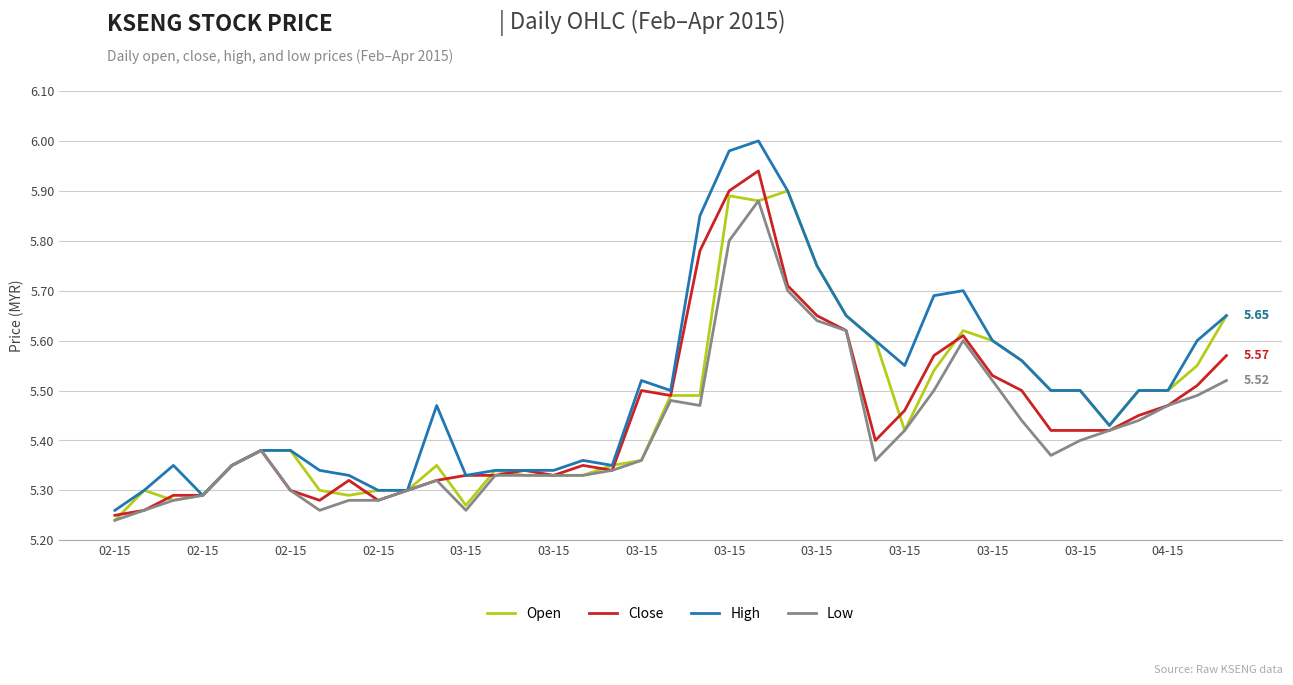

Which series has the largest total across all categories?

High